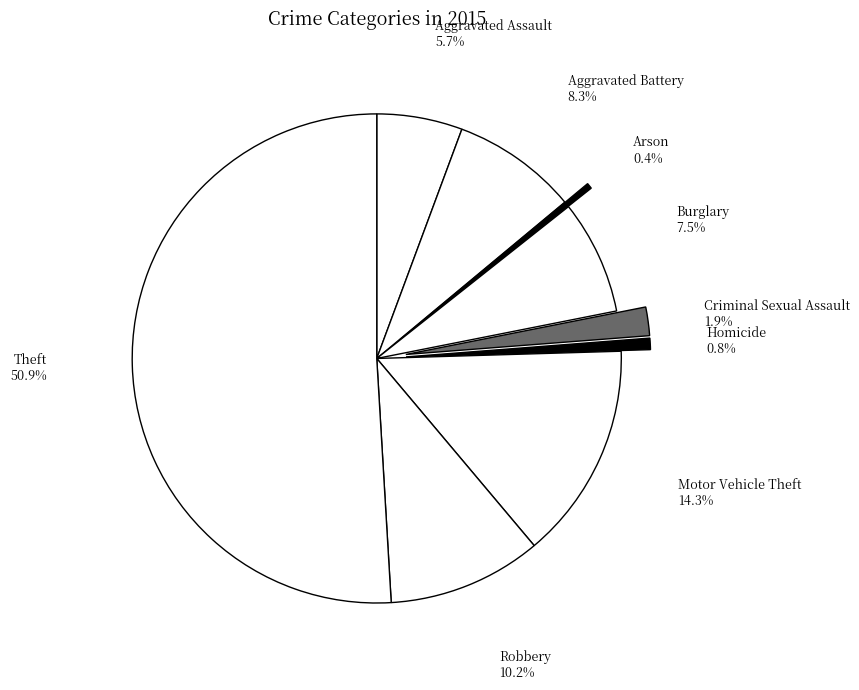

Do Criminal Sexual Assault and Theft together represent more than half of the pie?

Yes